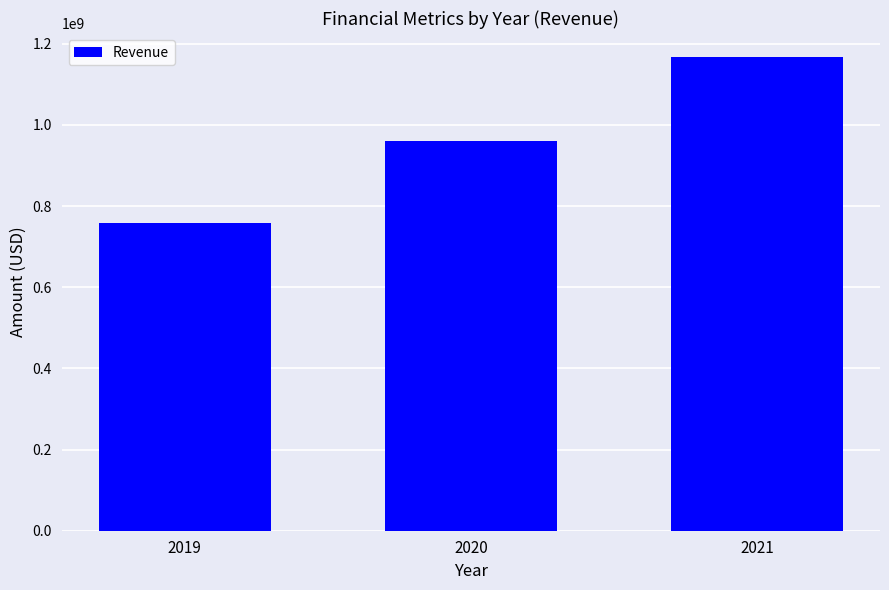

What is the ratio of the value at 2021 to the value at 2020?

1.2